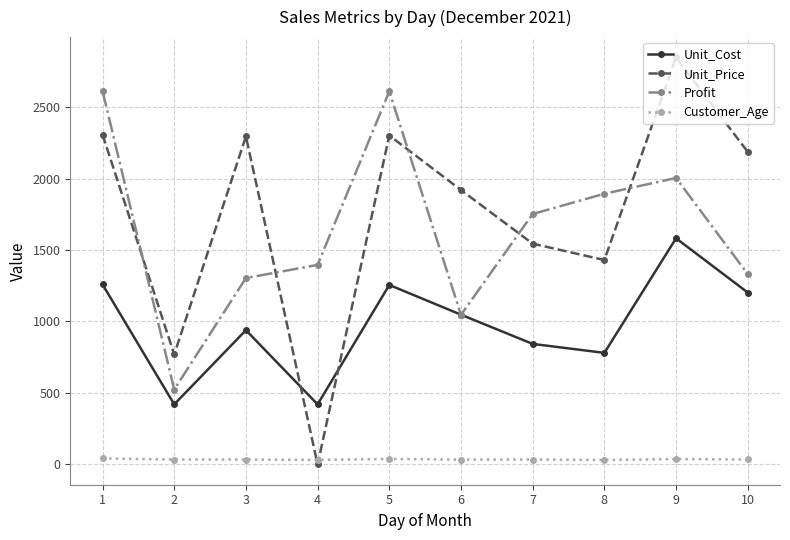

Which series ends up on top after the final intersection of Unit_Price and Profit?

Unit_Price